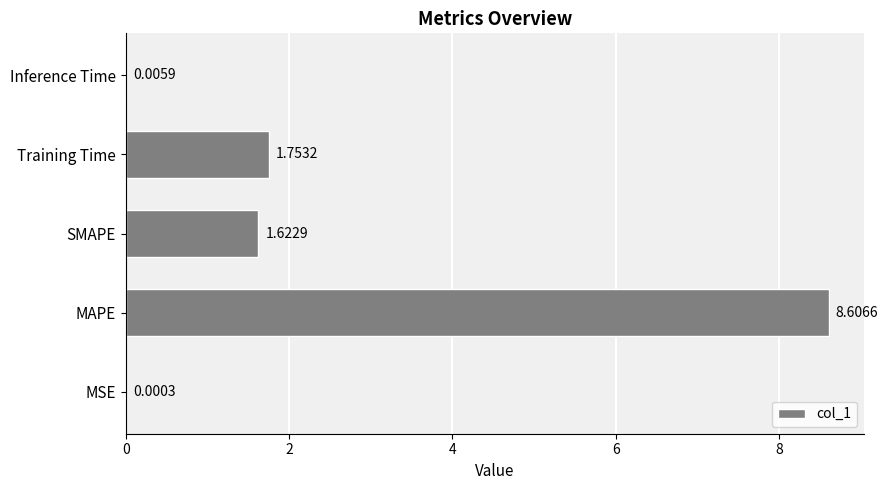

What is the change in value from MSE to SMAPE?

+1.6